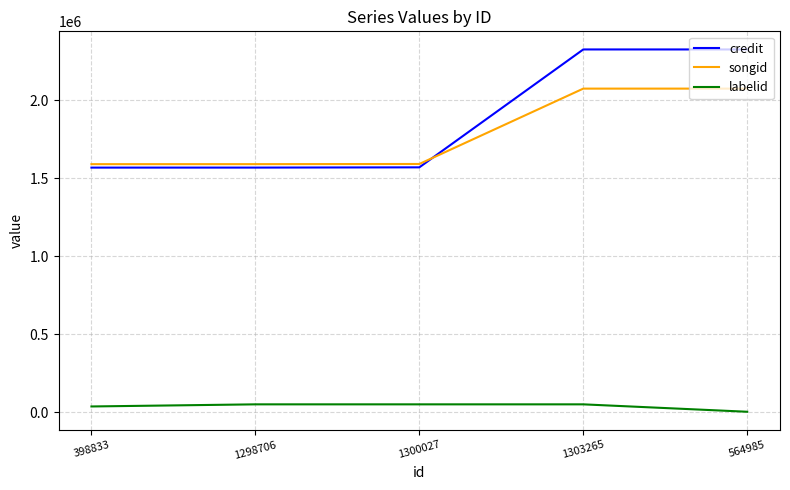

True or false: labelid and credit cross at least once.

False